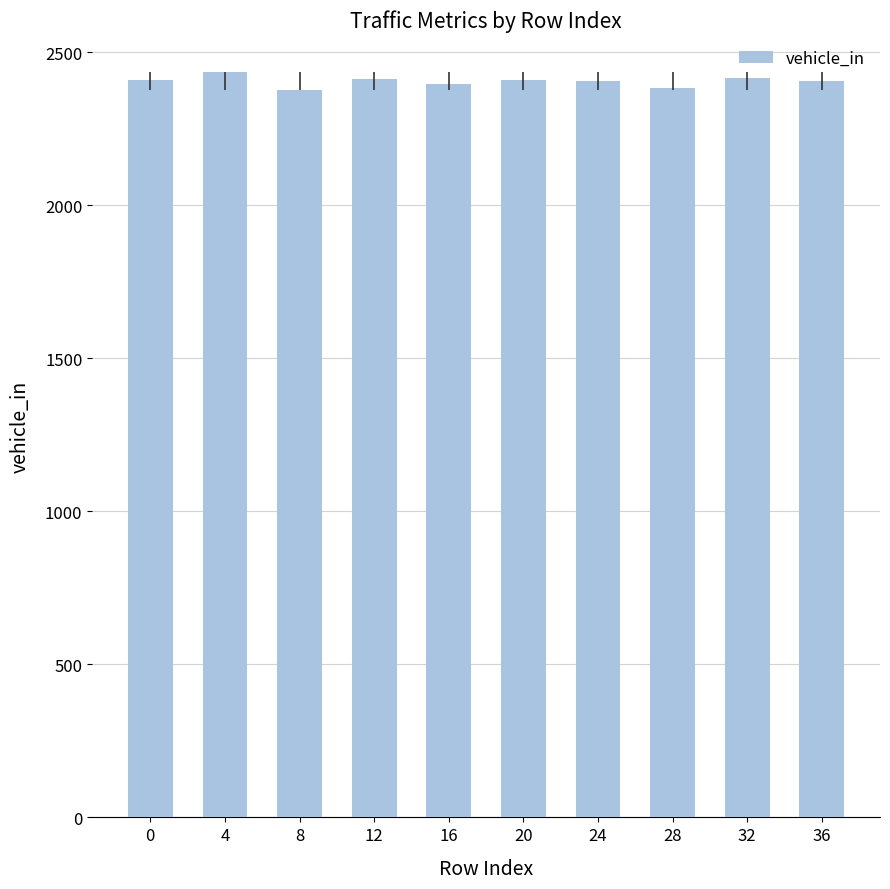

What is the average value?

2405